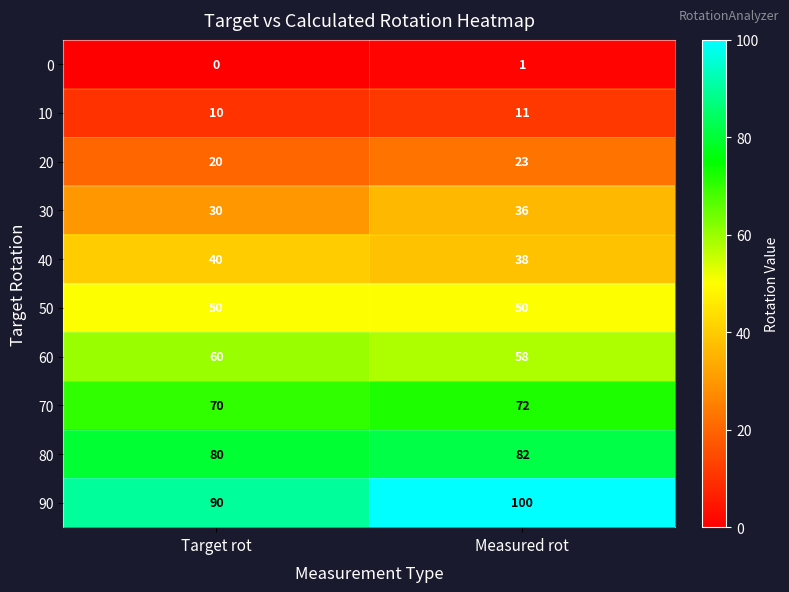

What is the total value across all series at Measured rot?

471